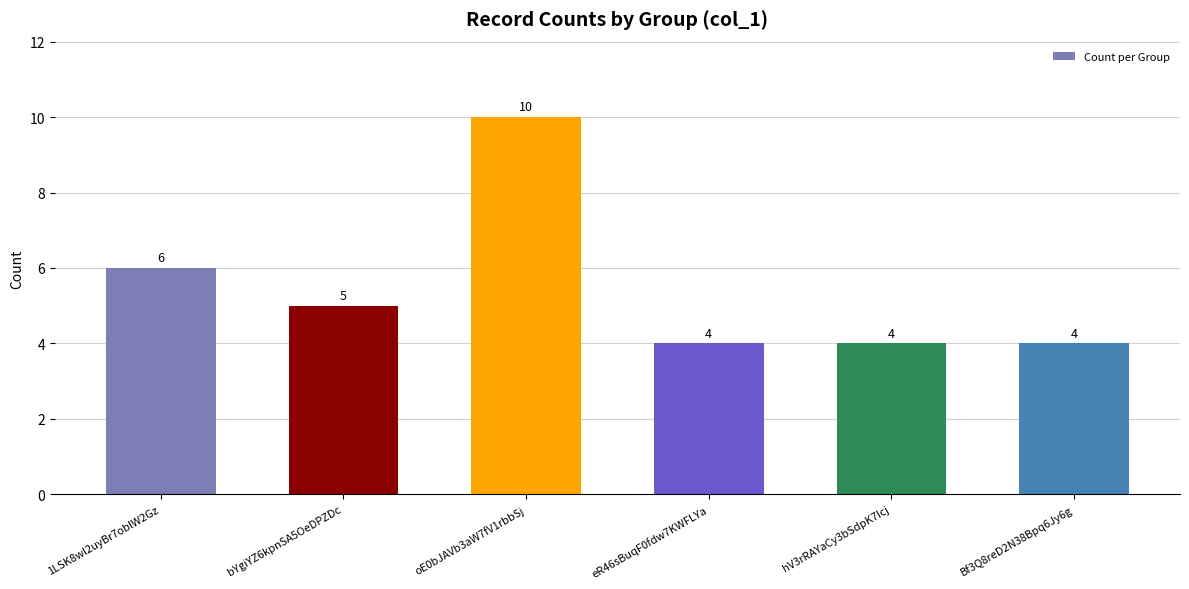

What position from the left is oE0bJAVb3aW7fV1rbbSj?

3